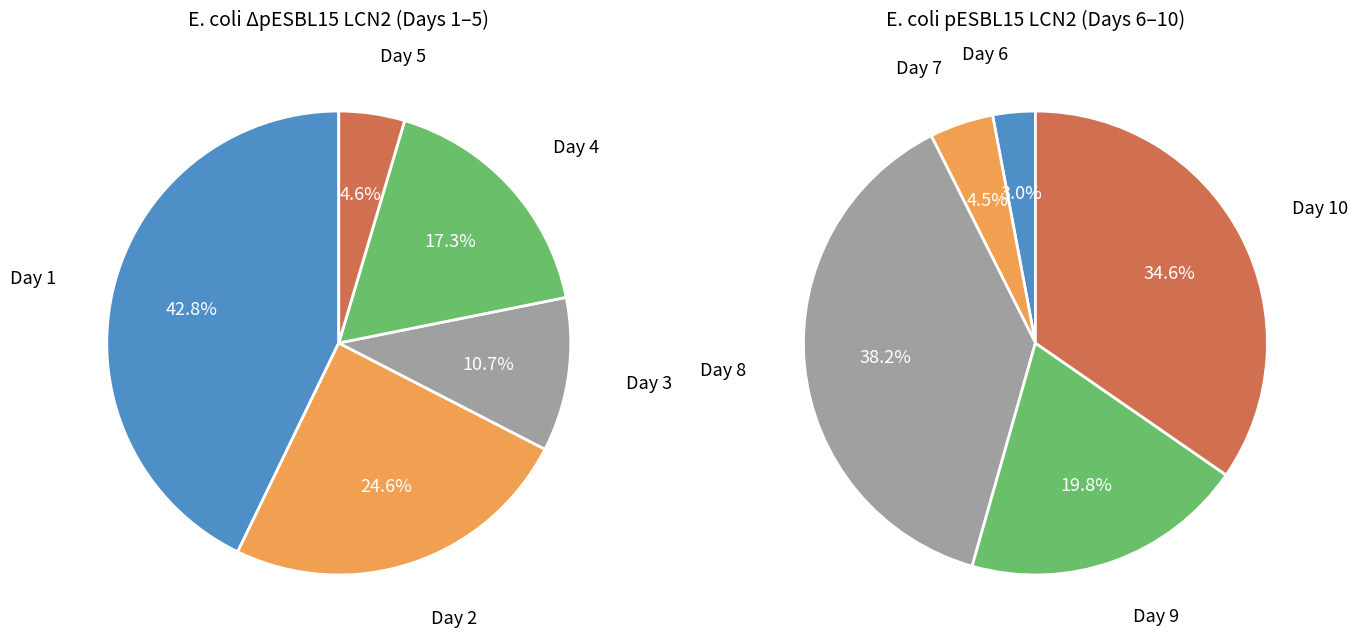

Count the number of slices in the pie.

10